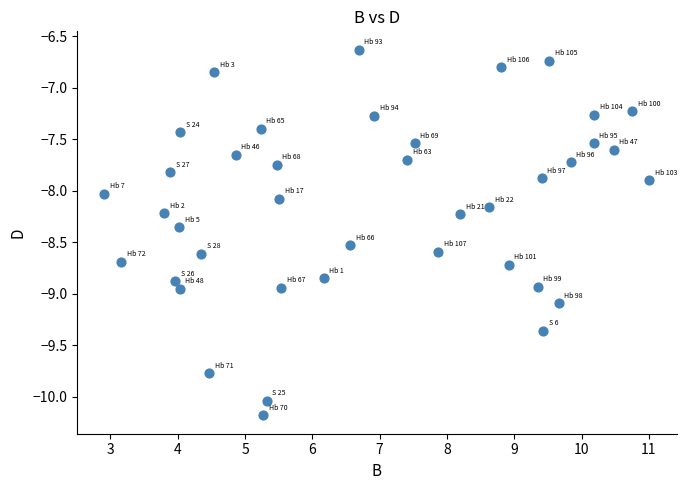

What is the range of X values (max minus min)?

8.1